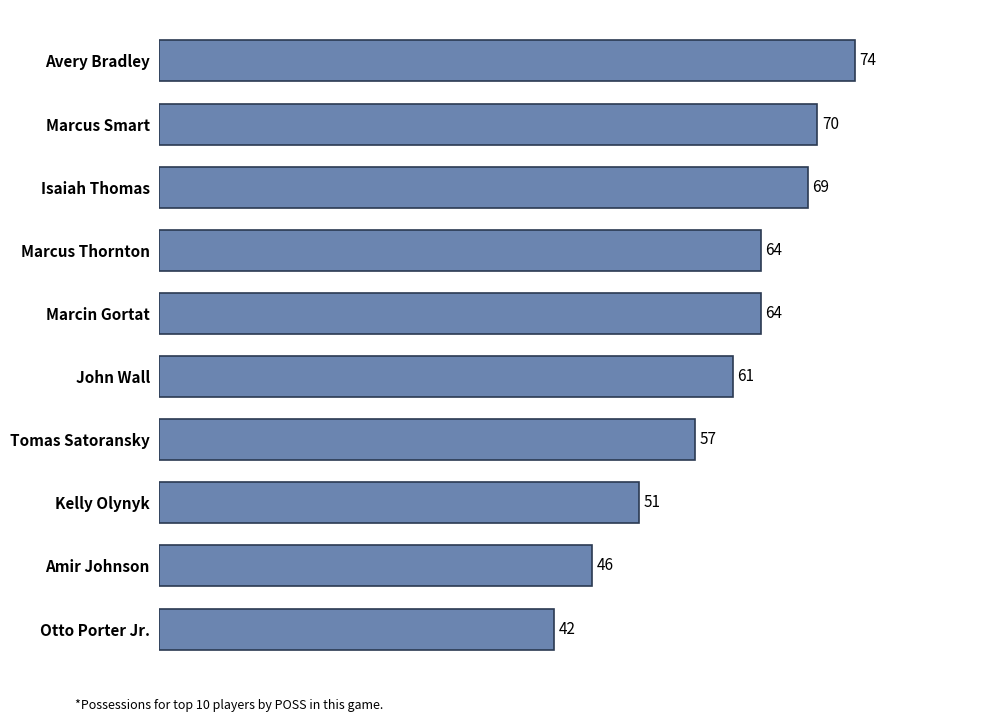

What is the minimum value shown in the chart?

42